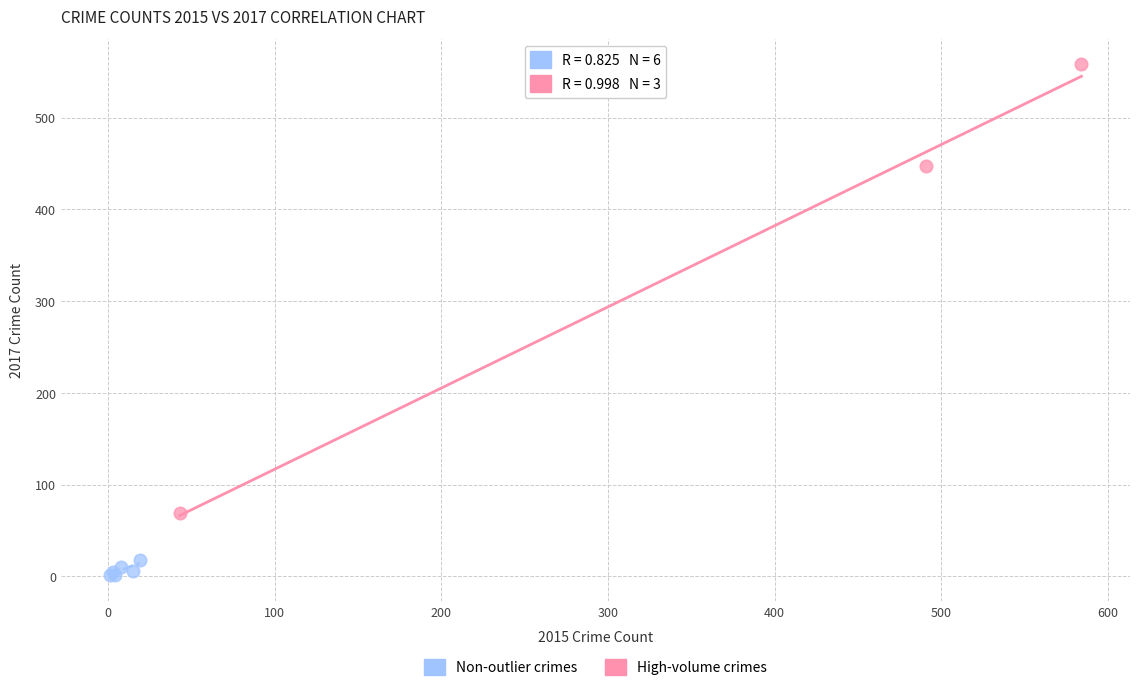

Which series reaches the maximum Y coordinate?

High-volume crimes